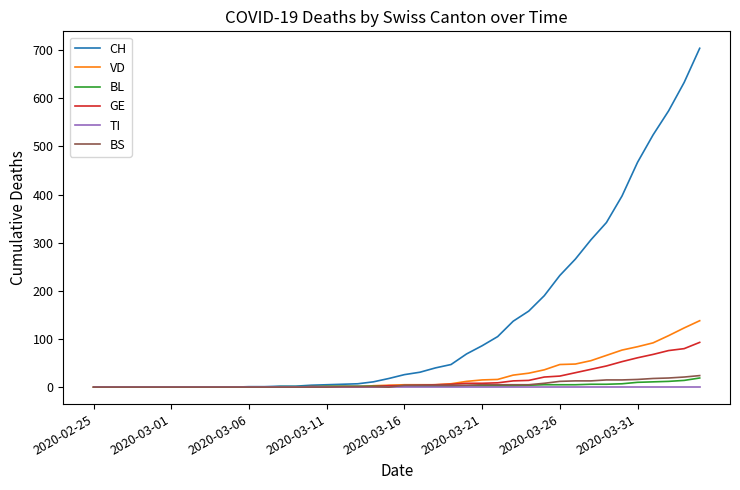

What is the highest value of the BL series?

19